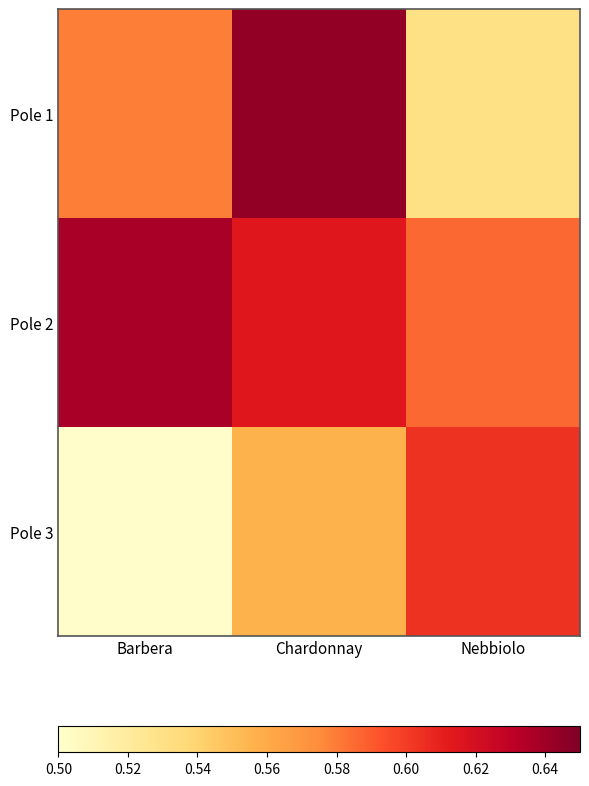

Count the number of data series in this chart.

3